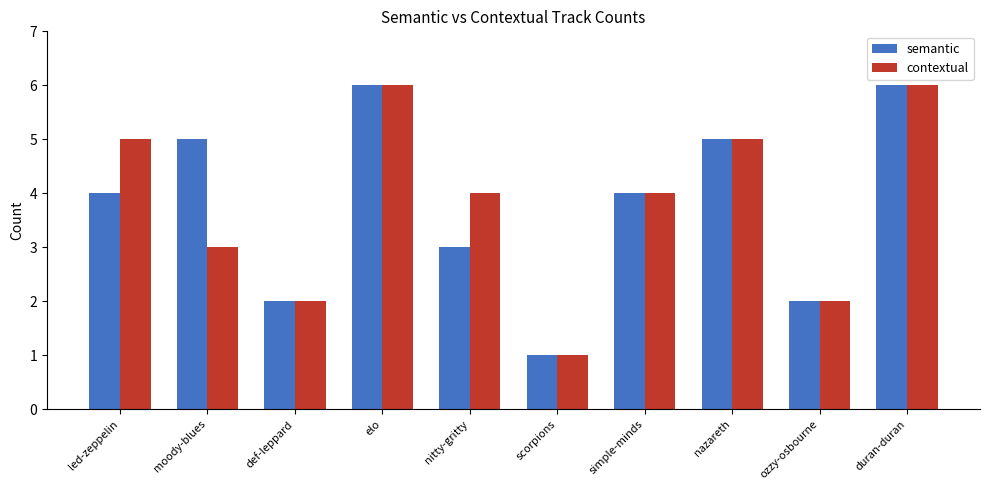

What is the total value across all series at duran-duran?

12